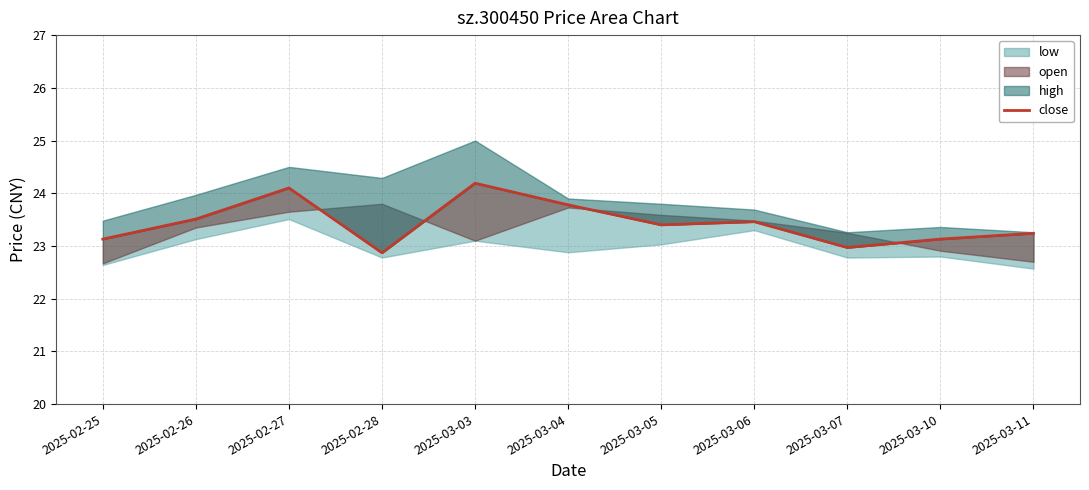

How many values are below 23?

2